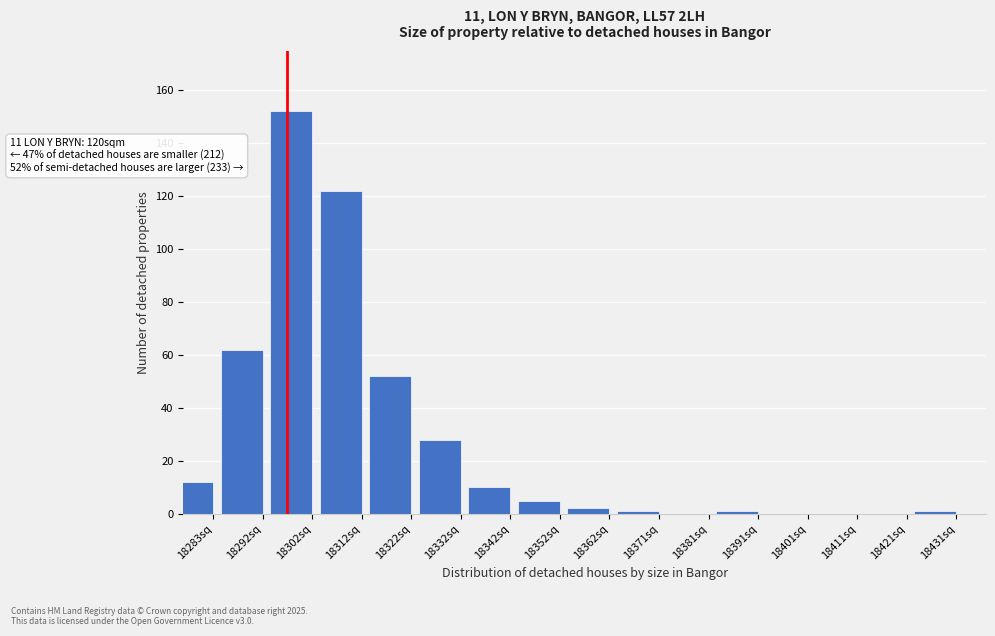

Reading right to left, extract all data points from this chart.

18431sq=1	18421sq=0	18411sq=0	18401sq=0	18391sq=1	18381sq=0	18371sq=1	18362sq=2	18352sq=5	18342sq=10	18332sq=28	18322sq=52	18312sq=122	18302sq=152	18292sq=62	18283sq=12